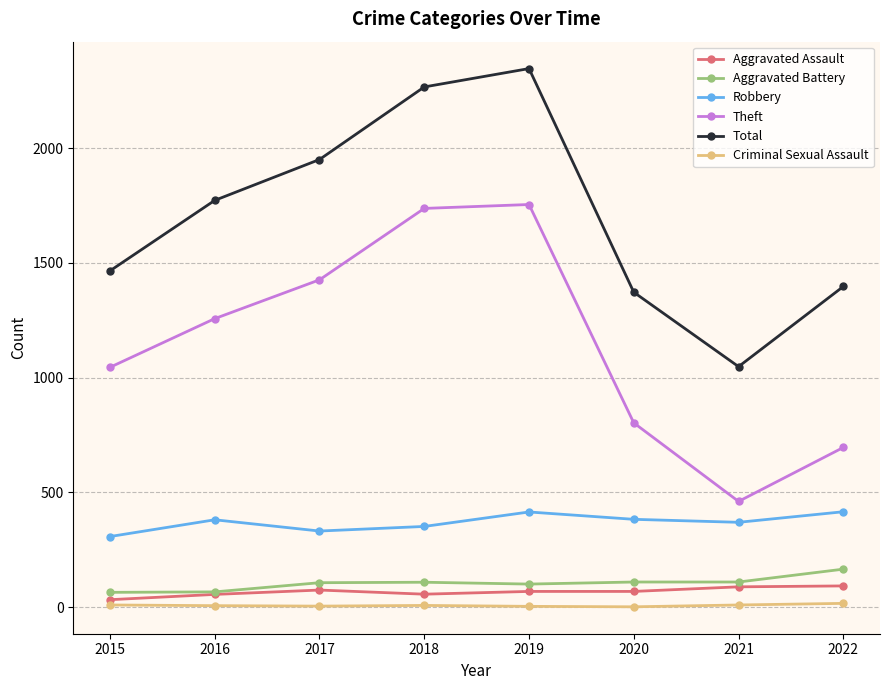

True or false: Theft and Aggravated Battery cross at least once.

False